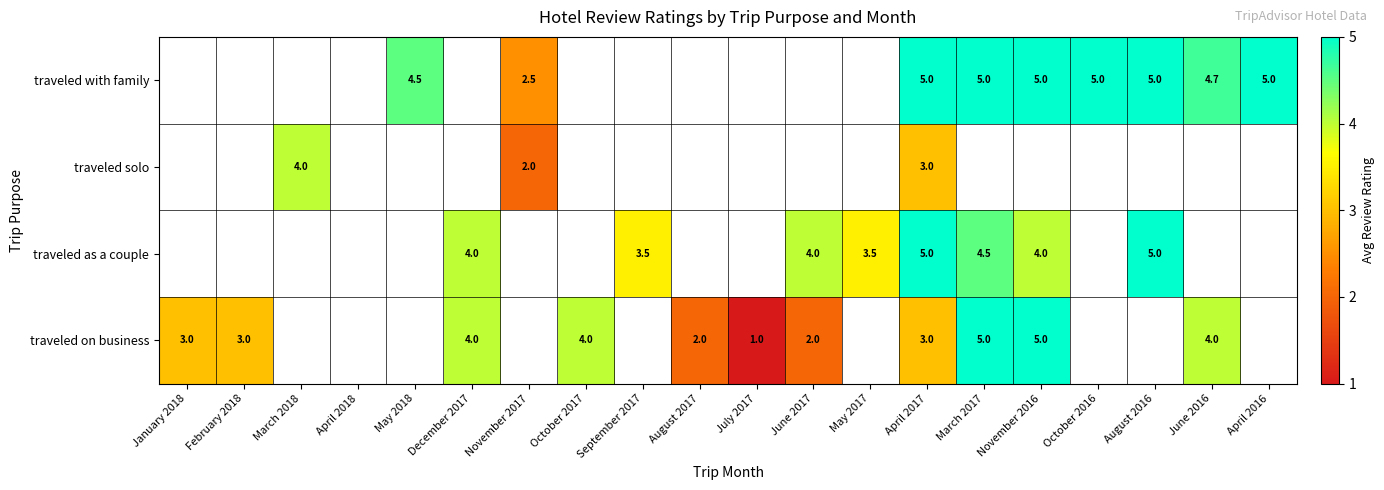

Which category has the lowest value across all series?

July 2017